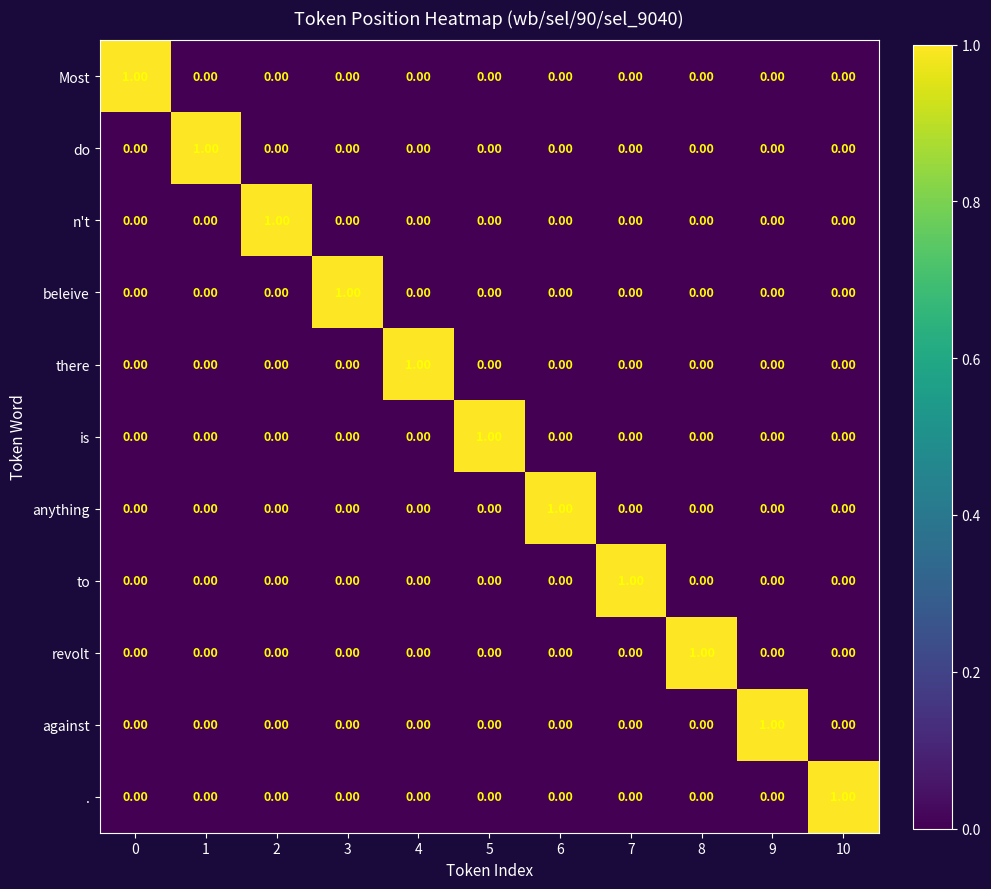

At how many categories does at least one series exceed 0?

11